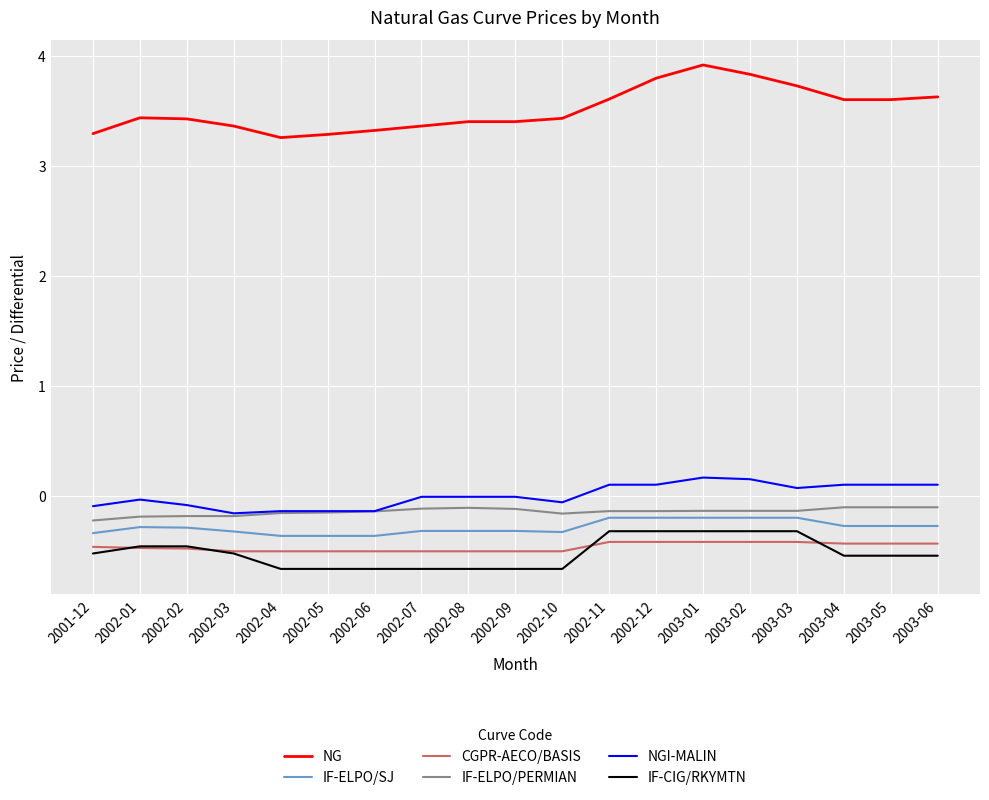

Is the value of CGPR-AECO/BASIS at 2003-06 greater than the value of NG at 2002-09?

No